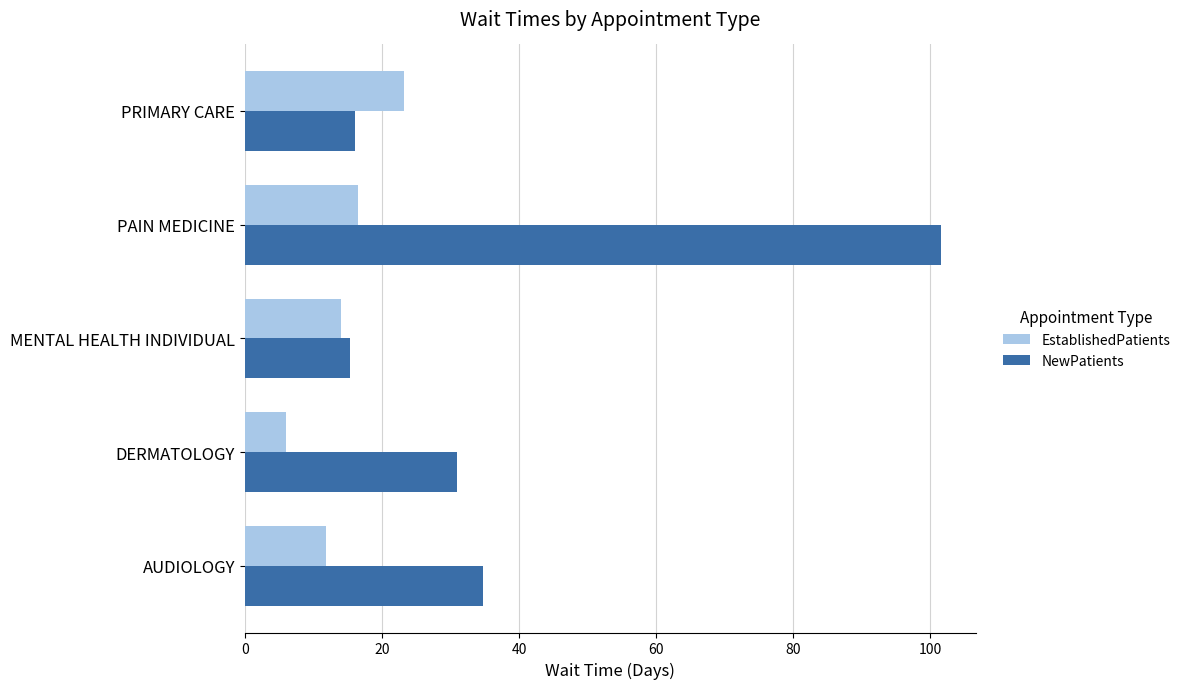

List the series in order of their overall mean, highest first.

NewPatients, EstablishedPatients